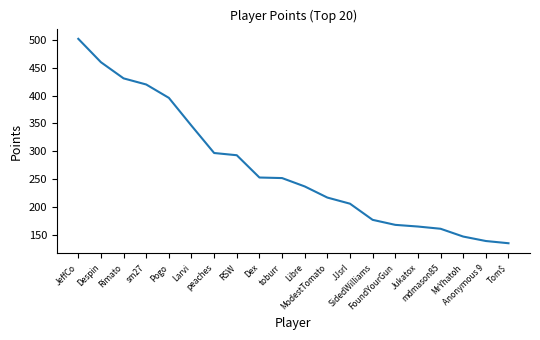

What position from the right is MrYhatoh?

3